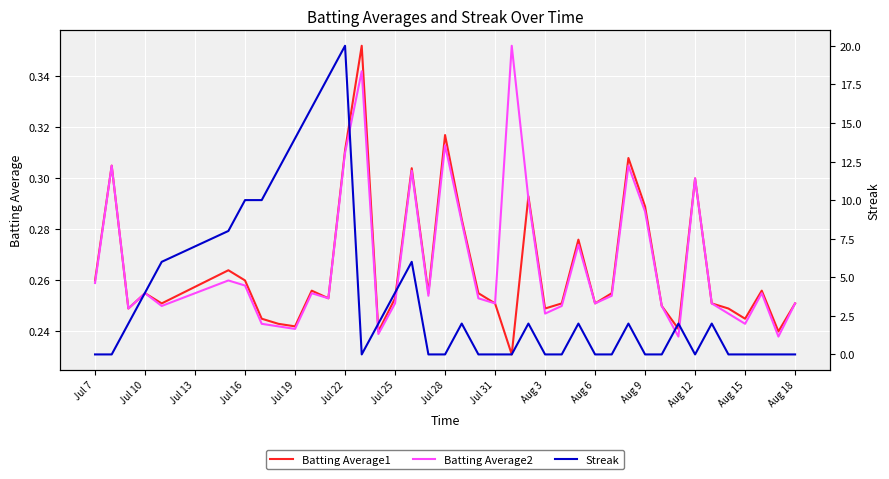

Is it true that Batting Average2 equals 0.4 at Jul 10?

False